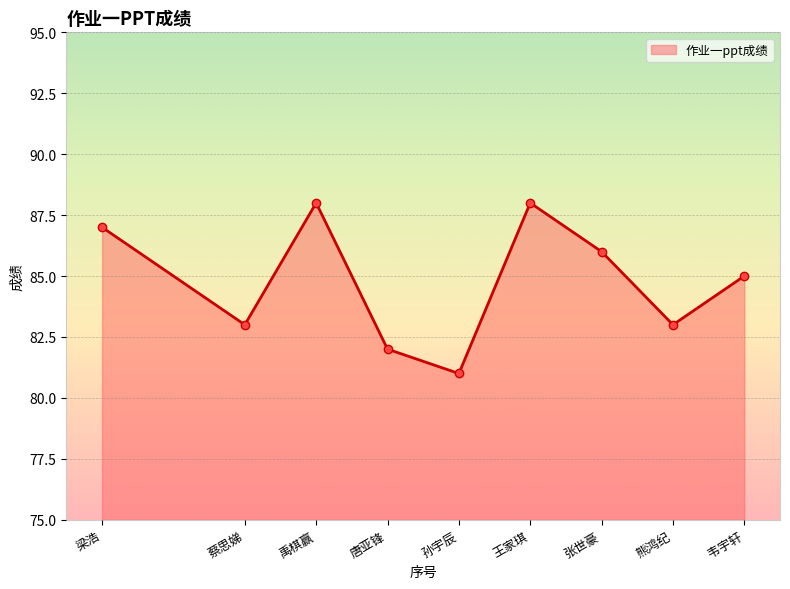

Read the value at 王家琪.

88